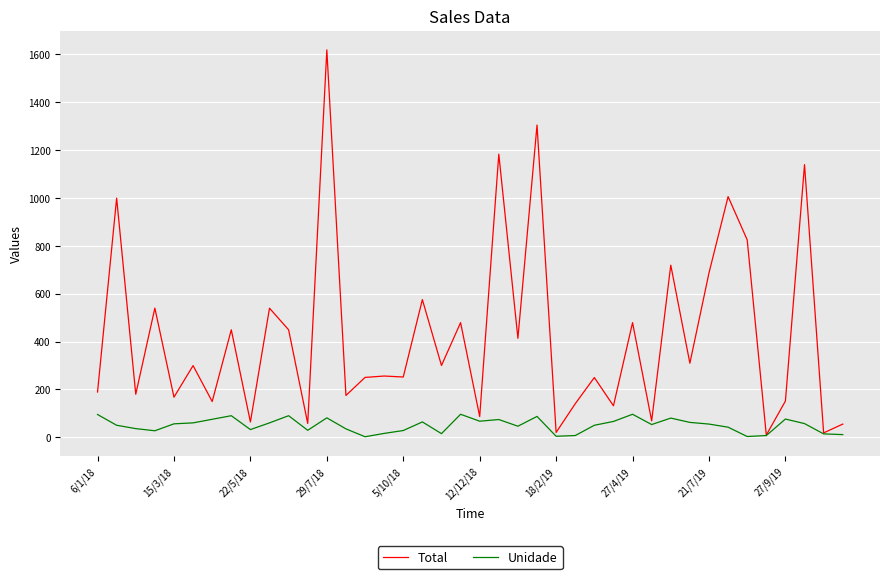

Which series has the largest range (max minus min)?

Total